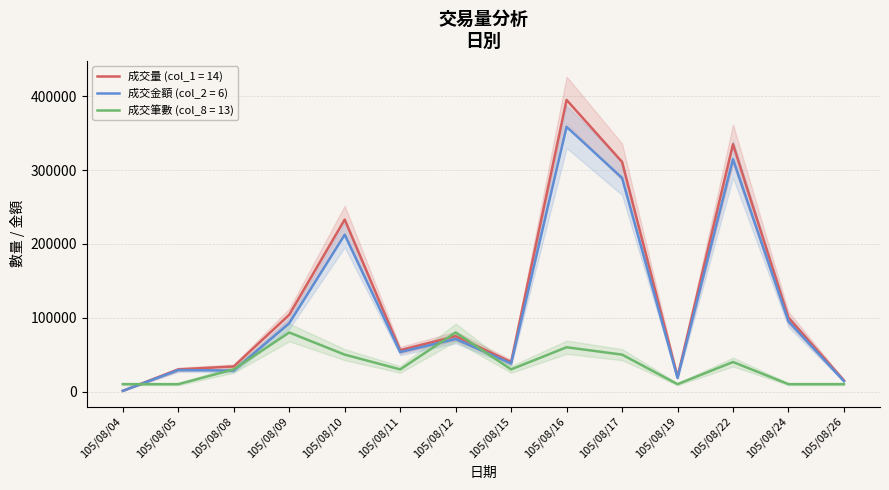

At which category is the sum across all series the highest?

105/08/16